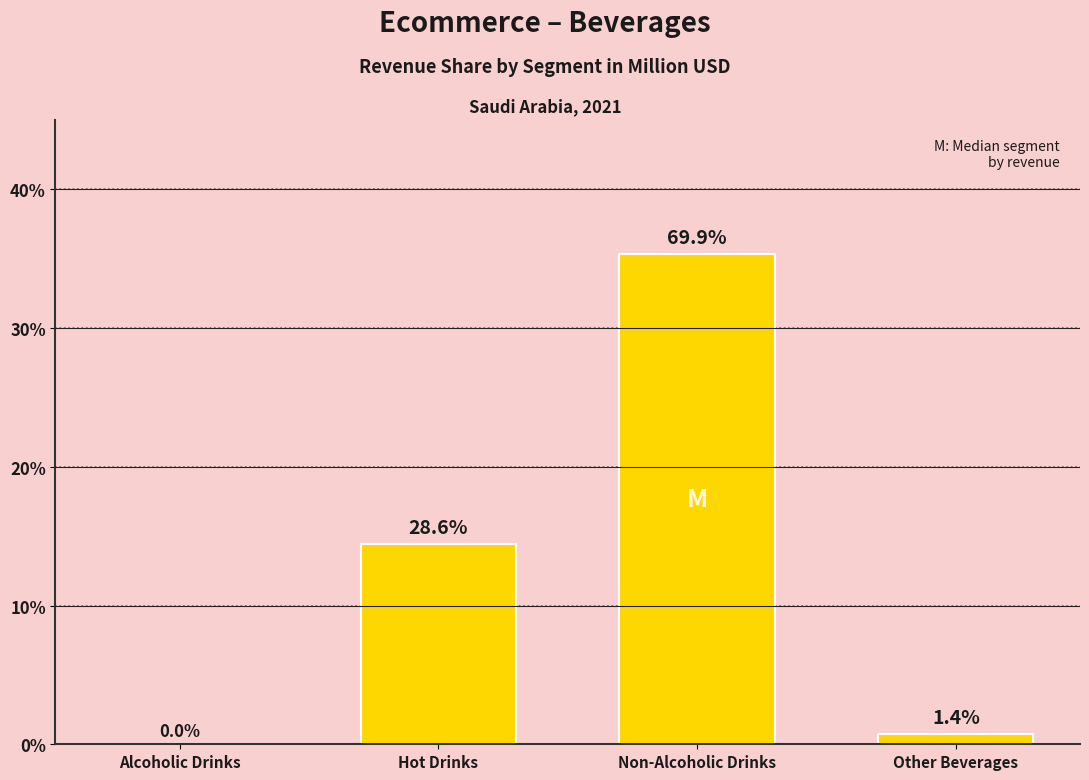

What is the change in value from Hot Drinks to Other Beverages?

-13.7